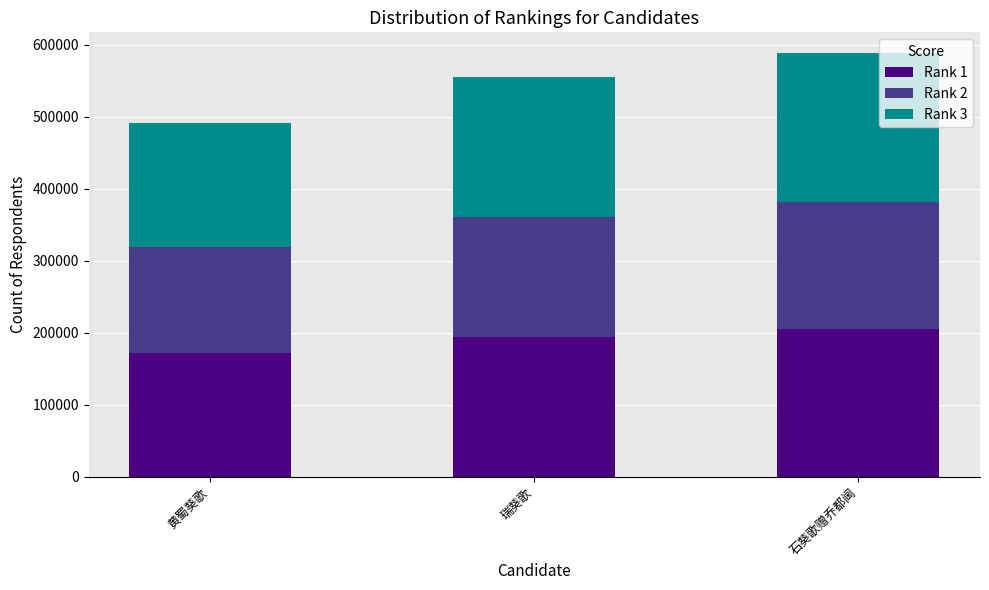

How many bars are there in total?

3